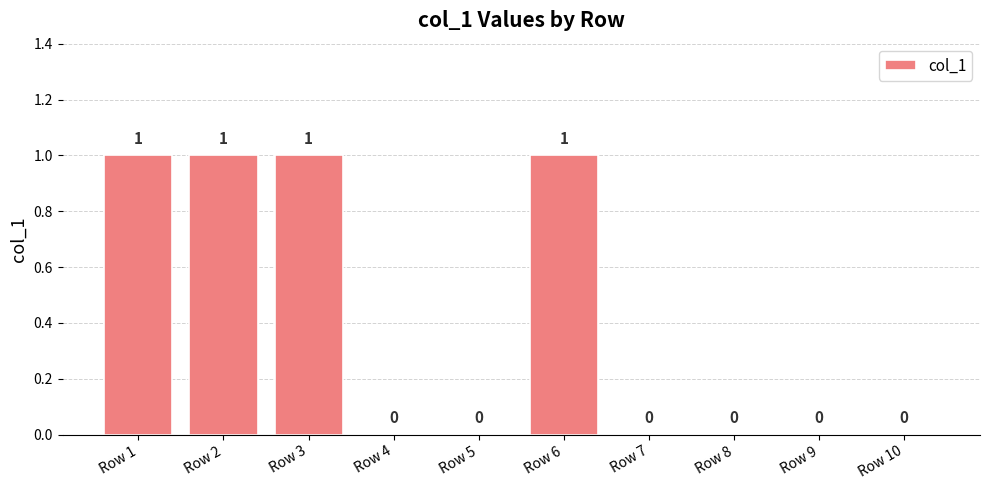

Reading left to right, list all the values displayed in this chart.

Row 1=1	Row 2=1	Row 3=1	Row 4=0	Row 5=0	Row 6=1	Row 7=0	Row 8=0	Row 9=0	Row 10=0